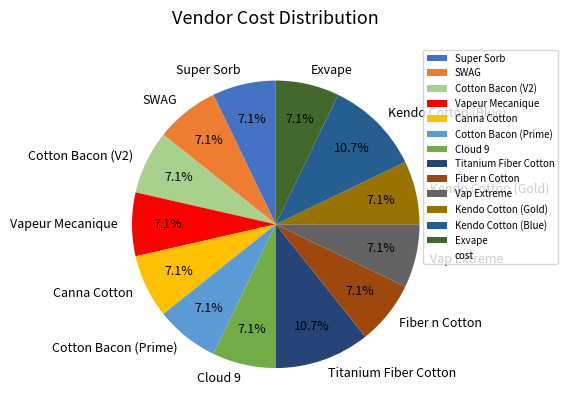

To the nearest percent, what percentage of the pie is Kendo Cotton (Gold)?

7%